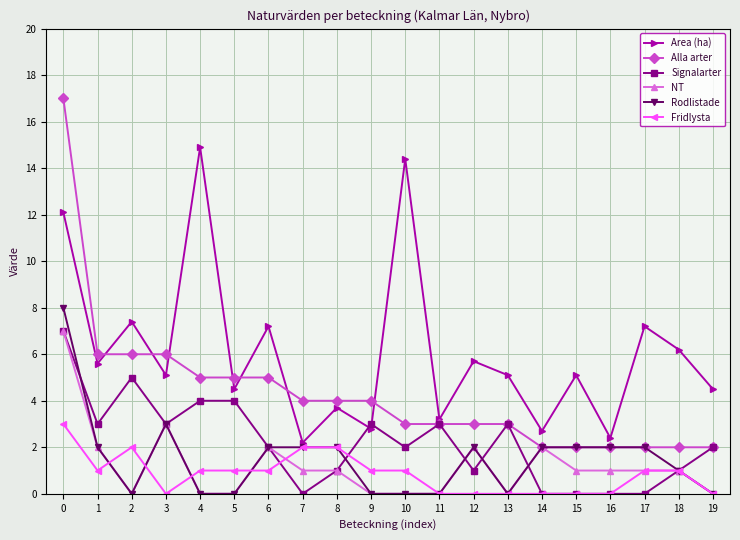

True or false: Alla arter has a value of 5.5 at 9.

False